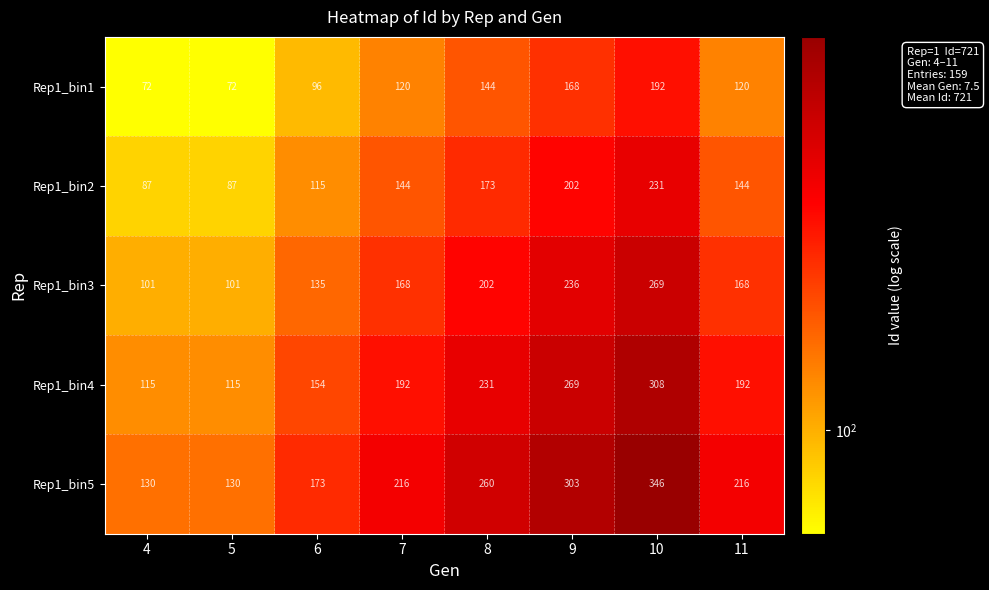

Which series has the widest spread of values?

Rep1_bin5